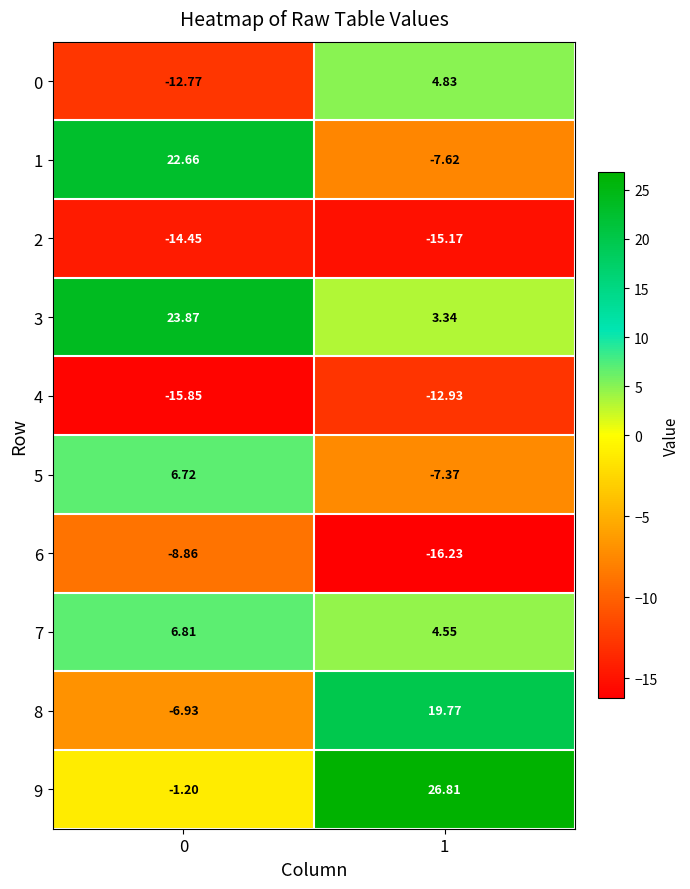

What is the difference between the highest and lowest values at 0?

39.7